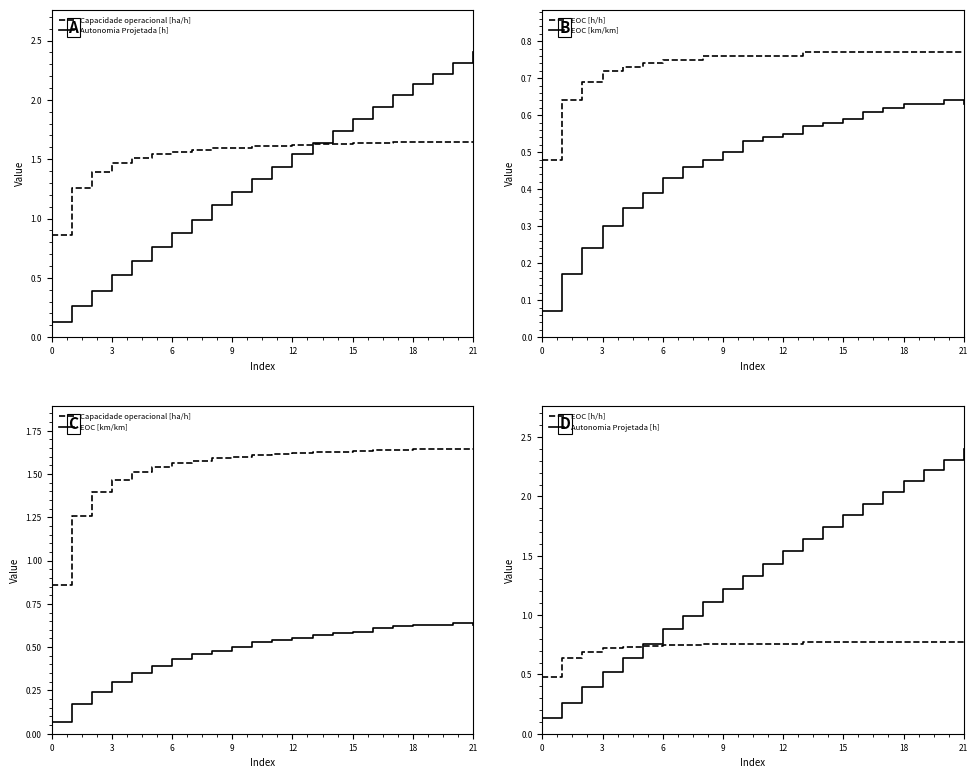

Which category has the highest value across all series?

21